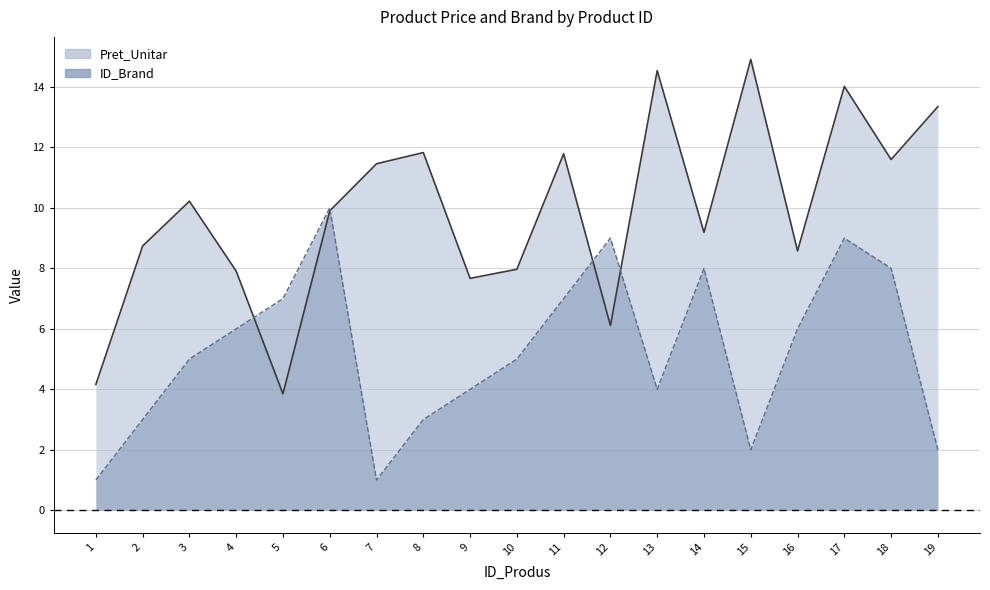

List the labels in order of Pret_Unitar value, largest first.

15, 13, 17, 19, 8, 11, 18, 7, 3, 6, 14, 2, 16, 10, 4, 9, 12, 1, 5